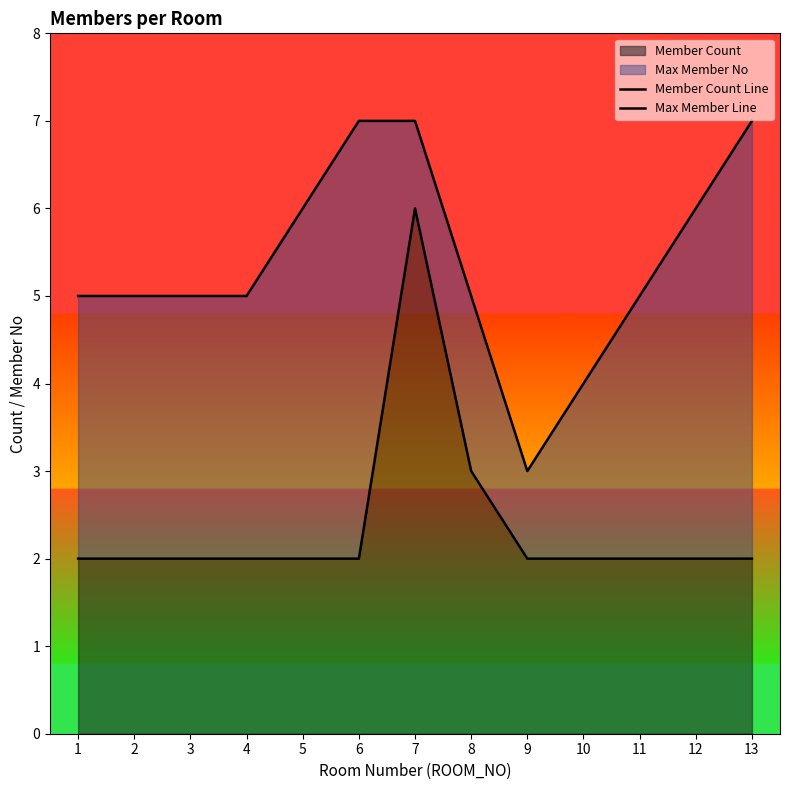

What is the value of the Max Member Line point at the 6th from the left?

7